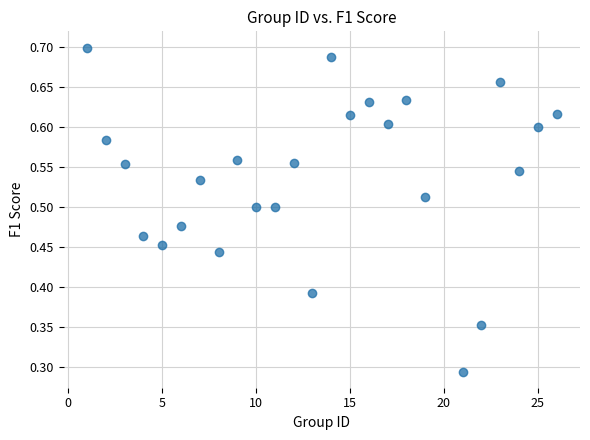

What is the range of X values (max minus min)?

25.0